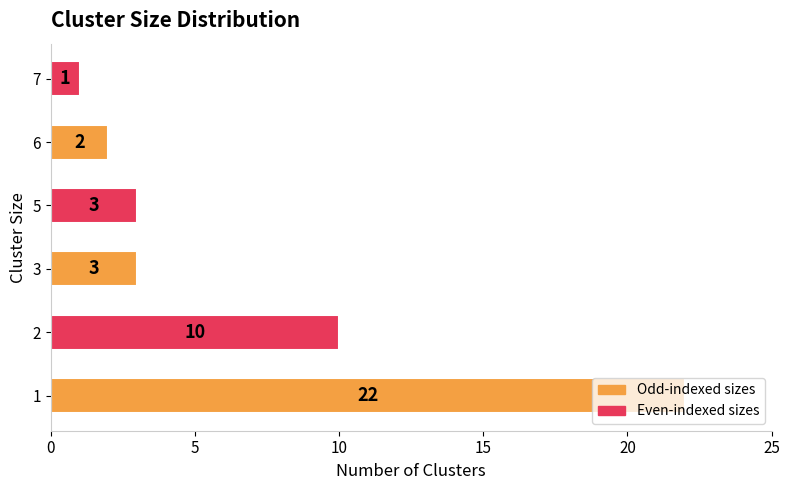

What is the greatest value displayed?

22